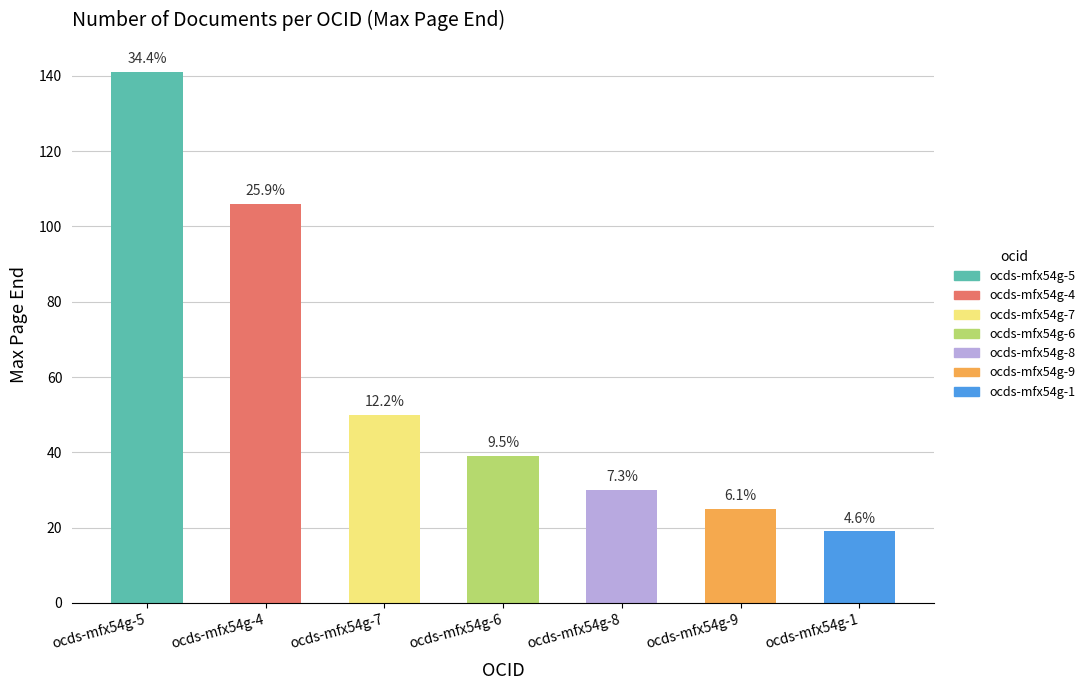

What is the difference between the maximum and minimum values?

122